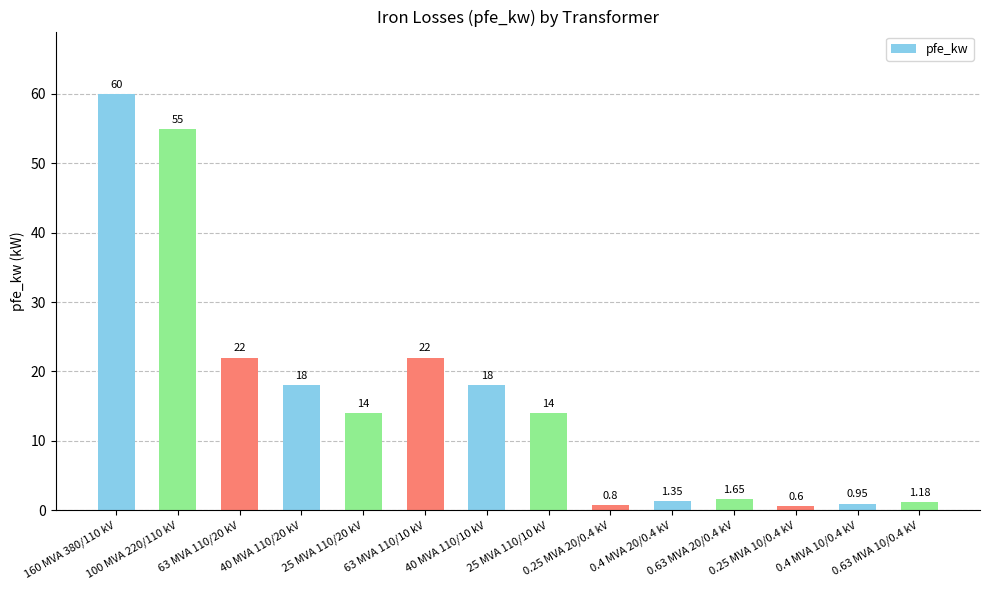

Which has a higher value, 160 MVA 380/110 kV or 0.4 MVA 10/0.4 kV?

160 MVA 380/110 kV